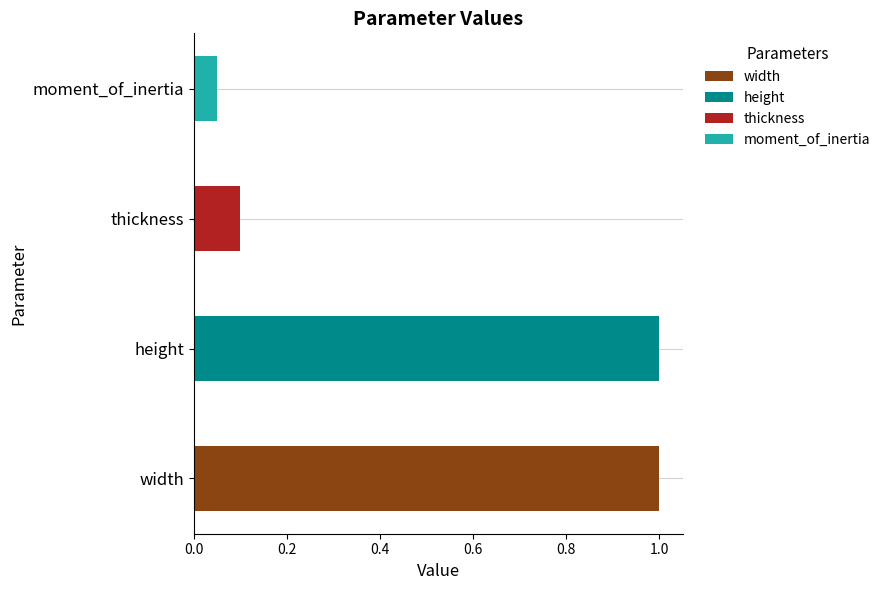

List the labels in order of value, largest first.

width, height, thickness, moment_of_inertia